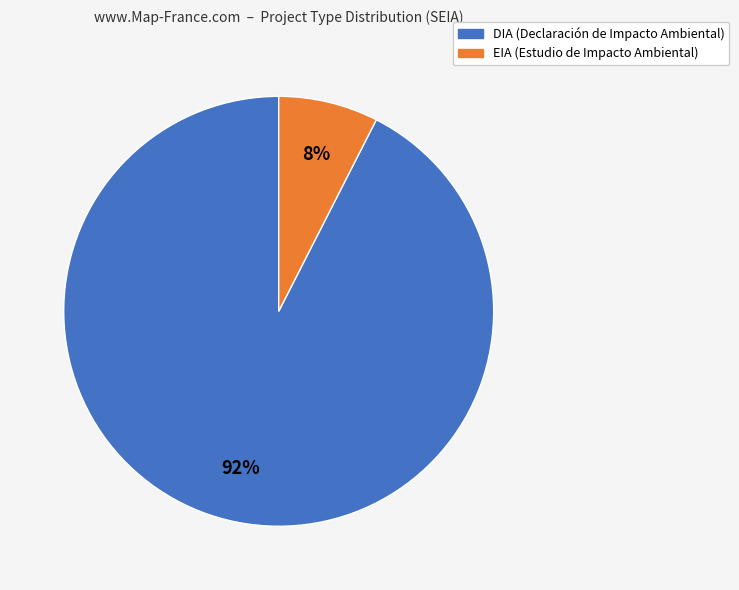

Is it true that EIA is 30% of the pie?

False